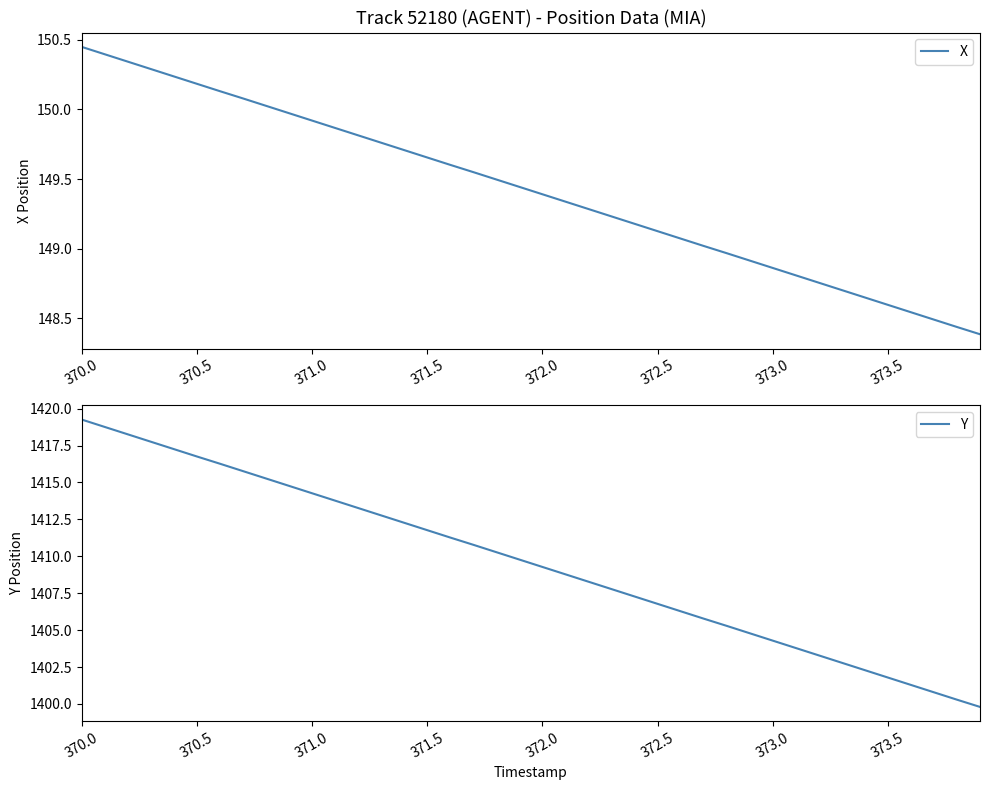

Read the X value at 373.5.

148.6